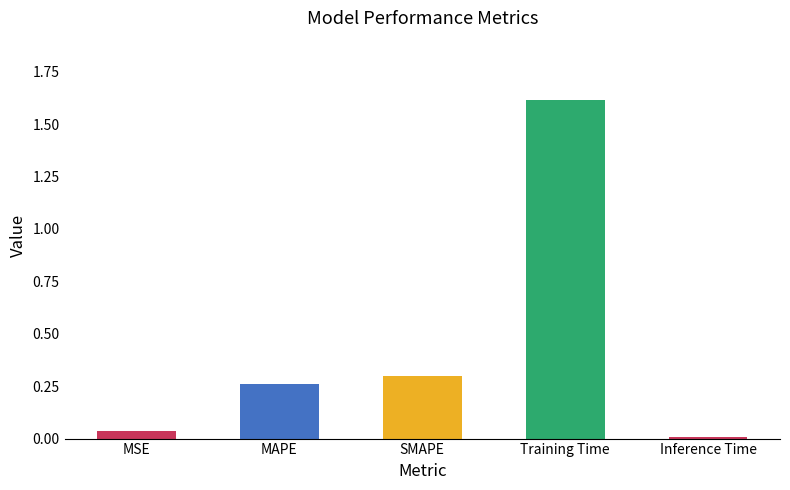

Is it true that the value at MSE is 0.0?

True